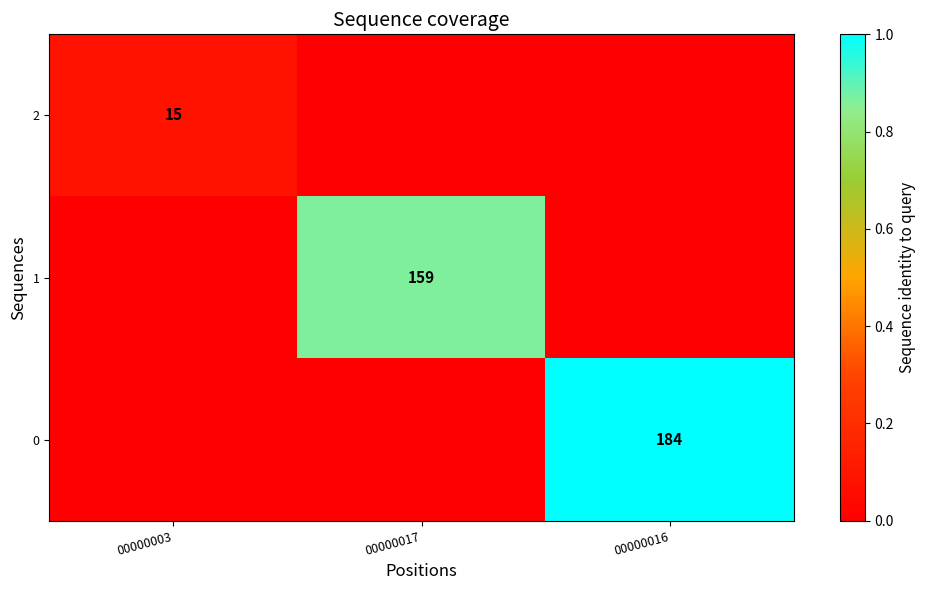

The value of 2 at 00000003 is 15. True or false?

True